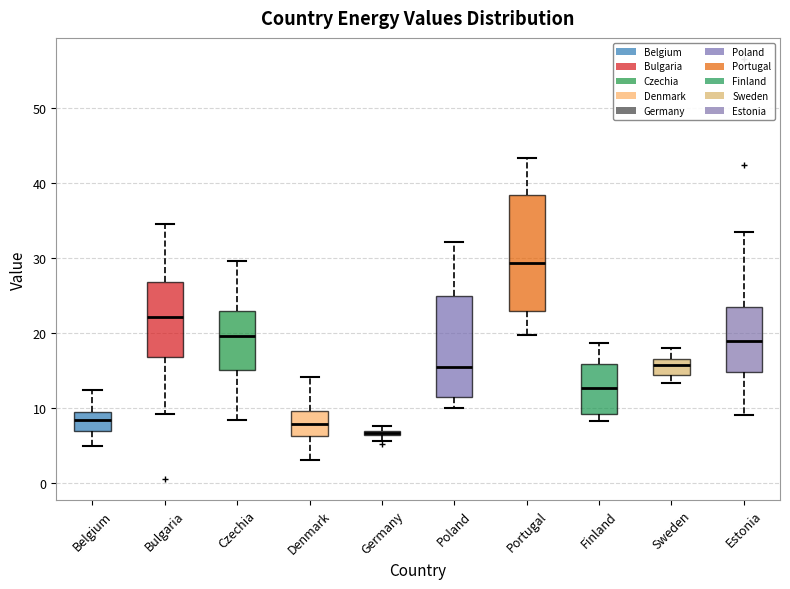

Comparing the boxes themselves (not the whiskers), which one is the tallest?

Portugal